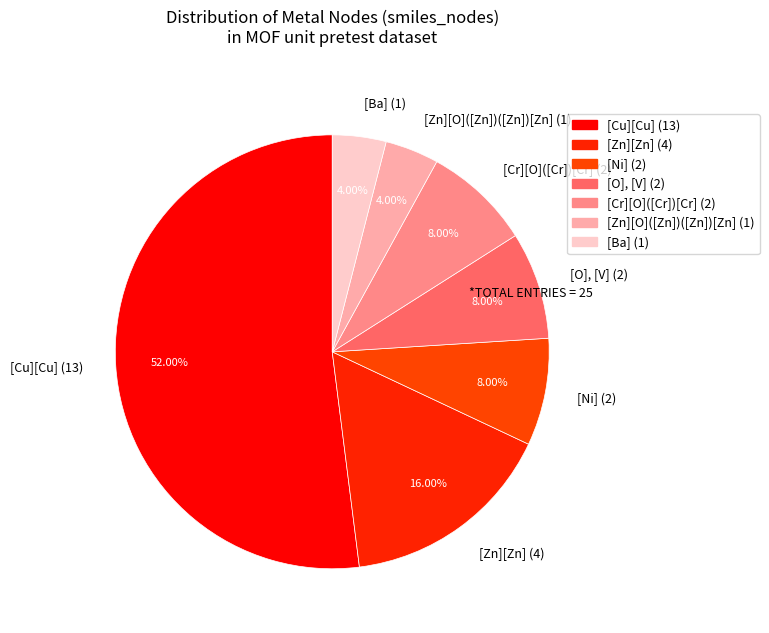

Do [Cr][O]([Cr])[Cr] (2) and [Zn][O]([Zn])([Zn])[Zn] (1) together represent more than half of the pie?

No